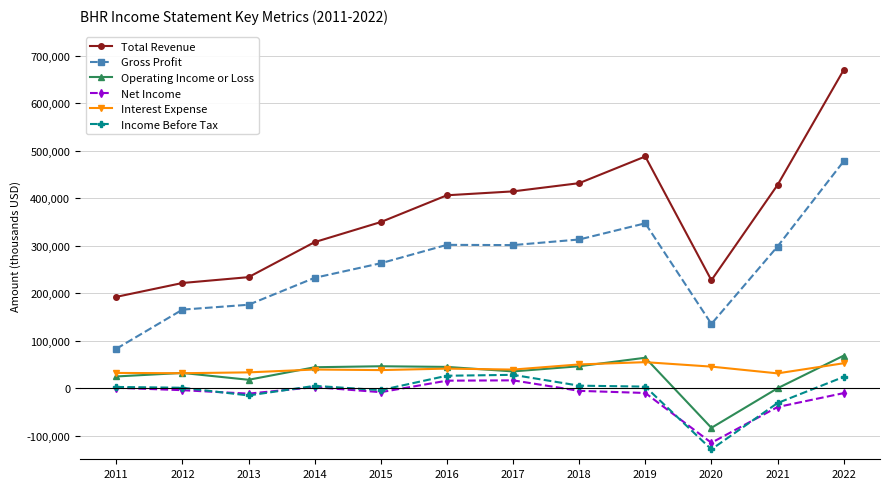

Between 2015 and 2018, which series saw the biggest shift?

Total Revenue